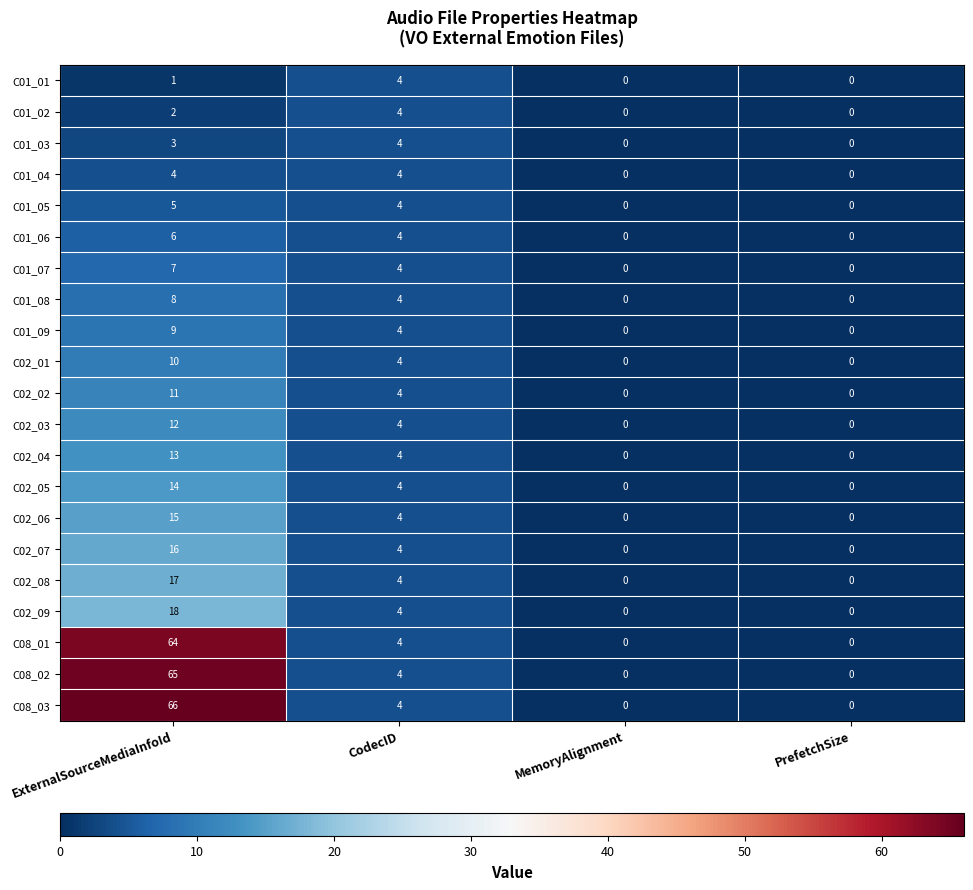

What is the average value of the C02_02 series?

4